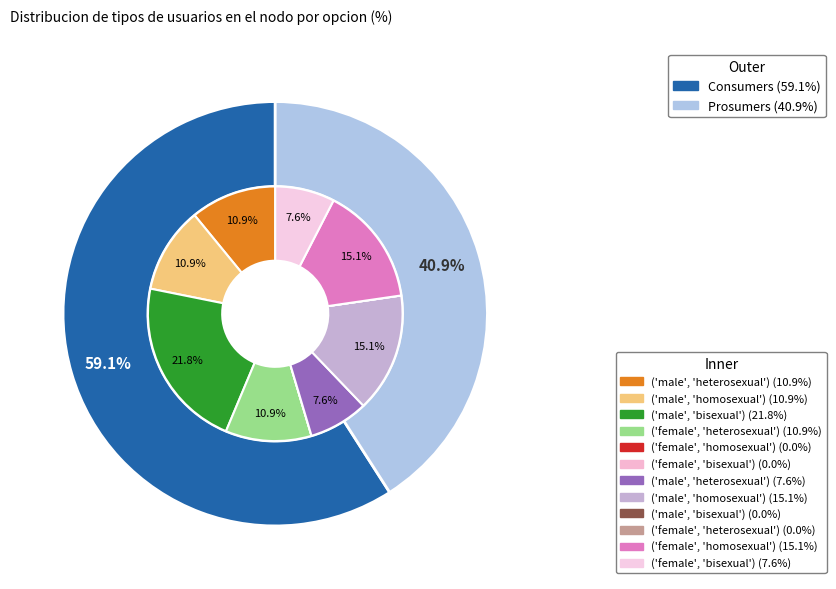

To the nearest percent, what is the difference between the Consumers and Prosumers slice percentages?

18%